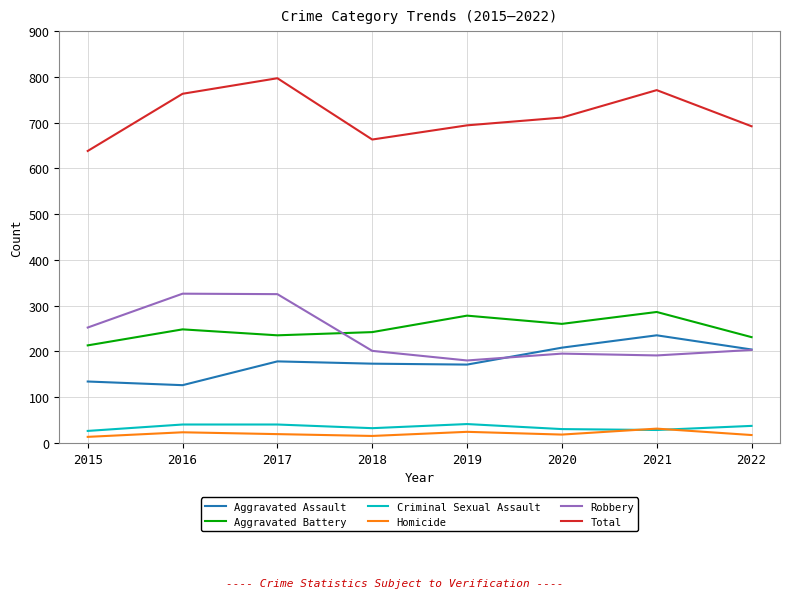

True or false: Criminal Sexual Assault and Robbery cross at least once.

False